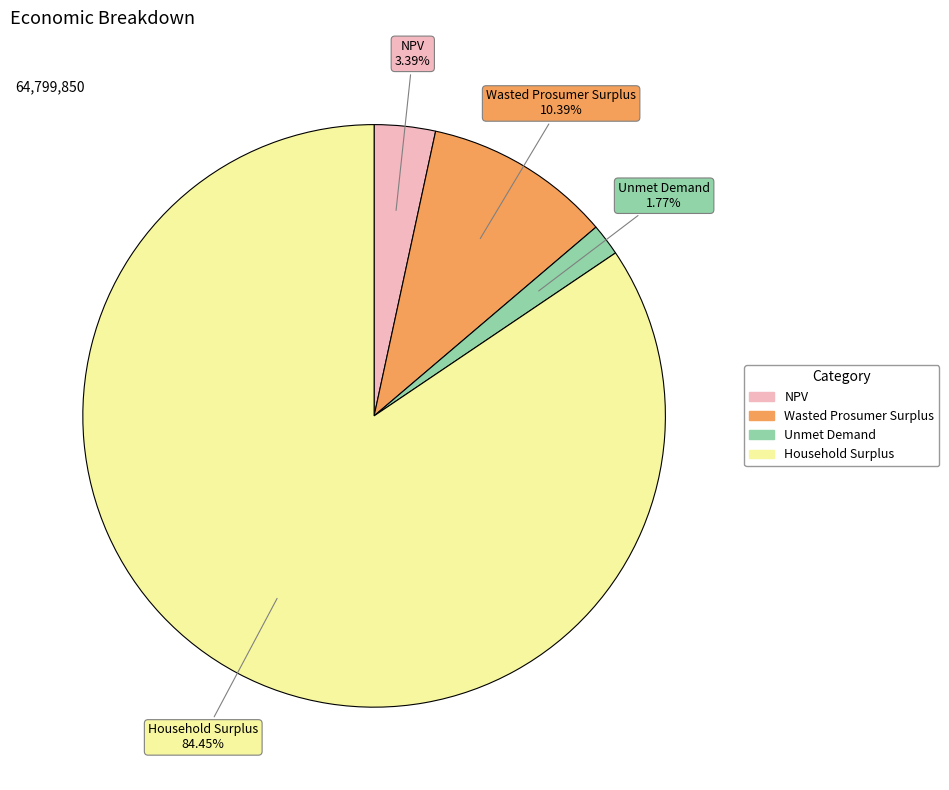

Approximately how many times larger is the value at NPV compared to Unmet Demand?

1.9